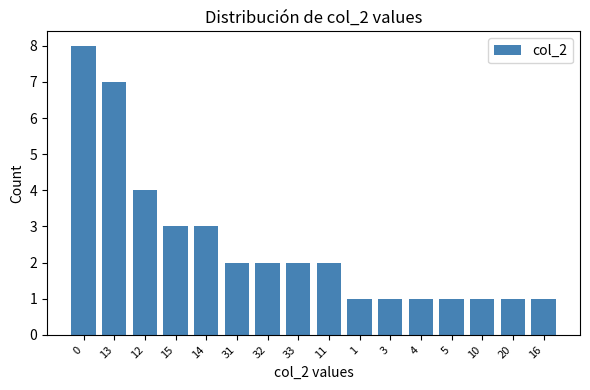

Approximately how many times larger is the value at 15 compared to 31?

1.5